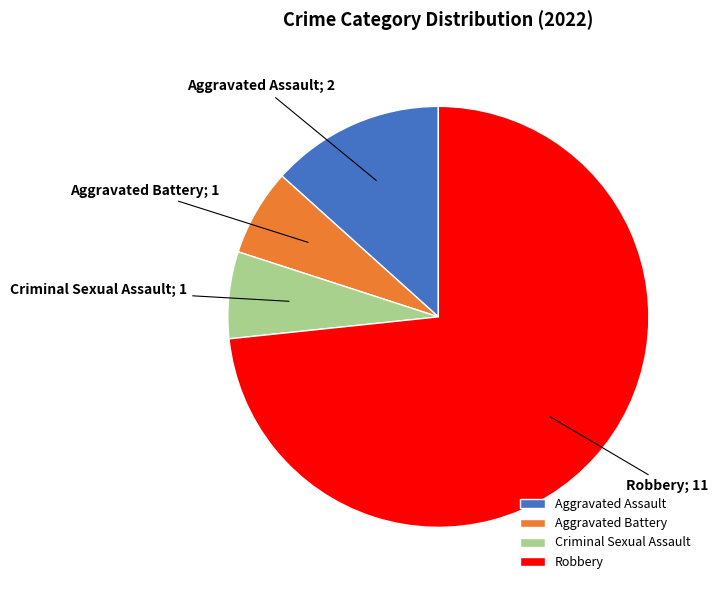

The Aggravated Assault slice represents 13% of the pie. True or false?

True